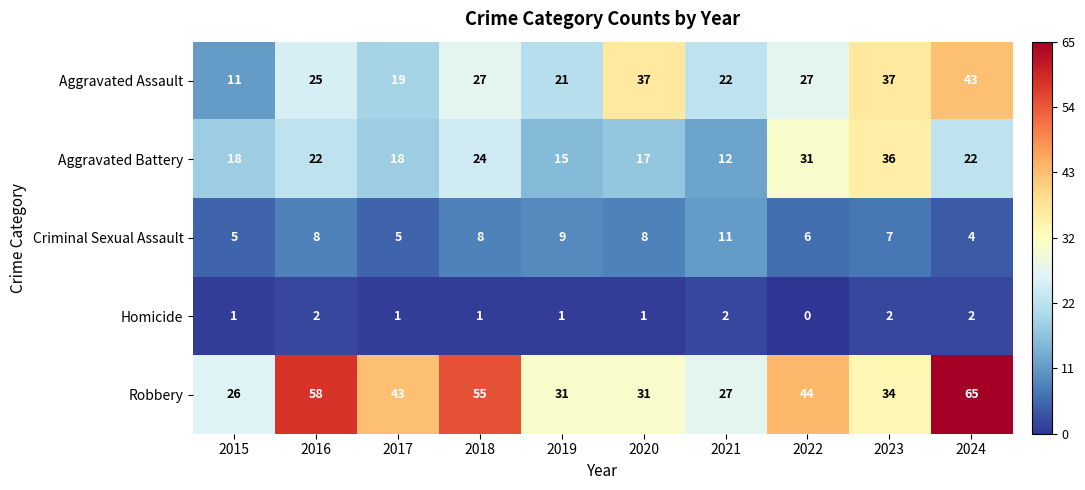

Where is Criminal Sexual Assault nearest to the value 7?

2023